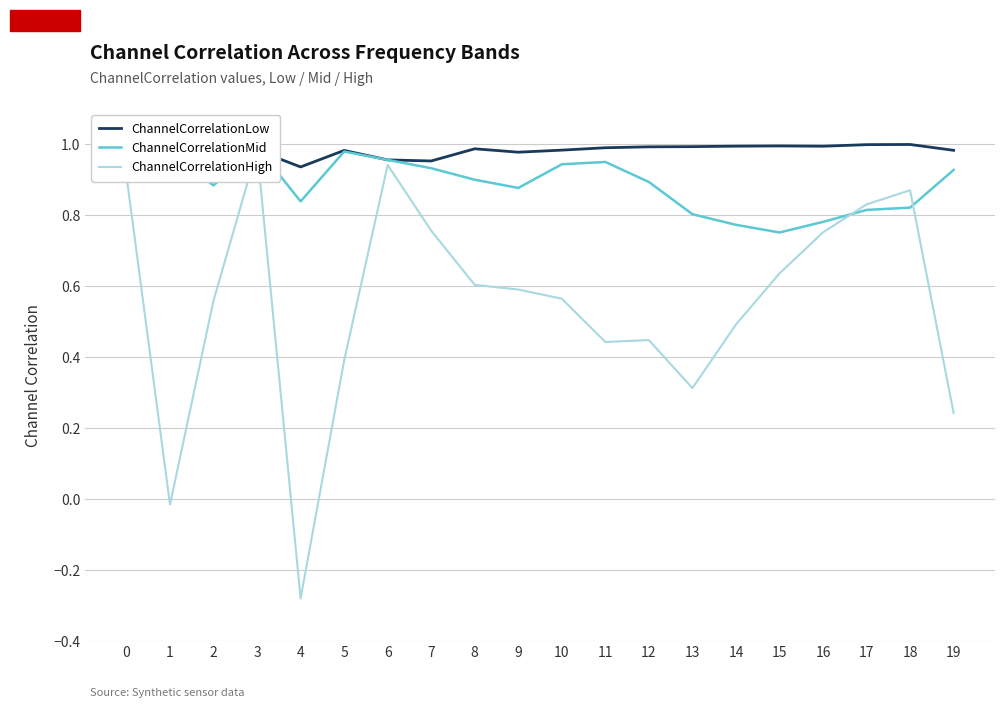

What is the maximum value for ChannelCorrelationHigh?

1.0